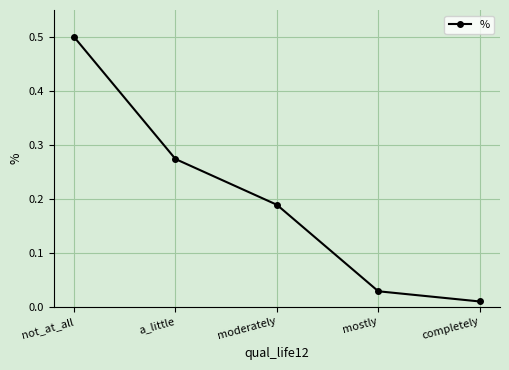

What is the change in value from a_little to mostly?

-0.2